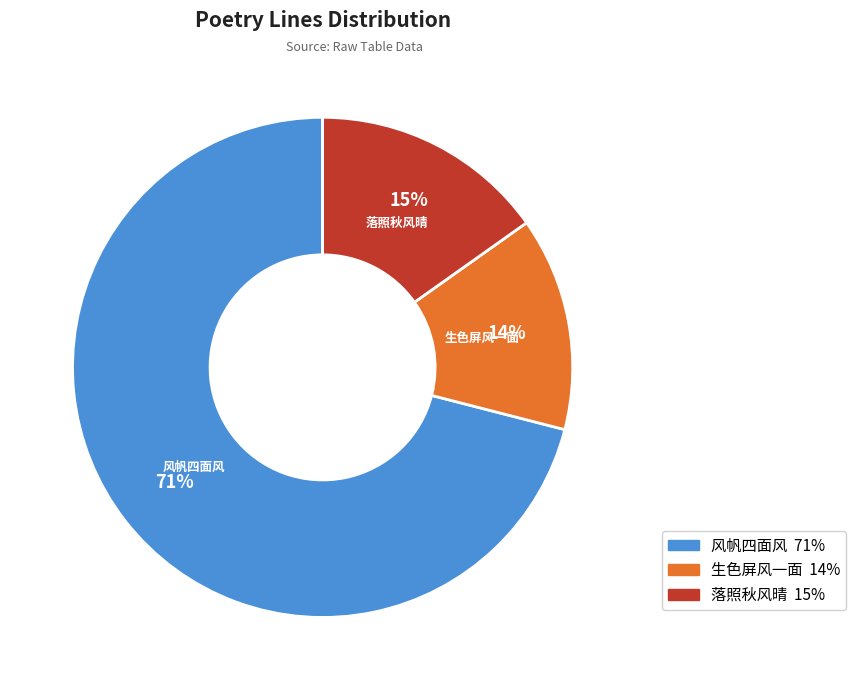

Count the number of slices in the pie.

3